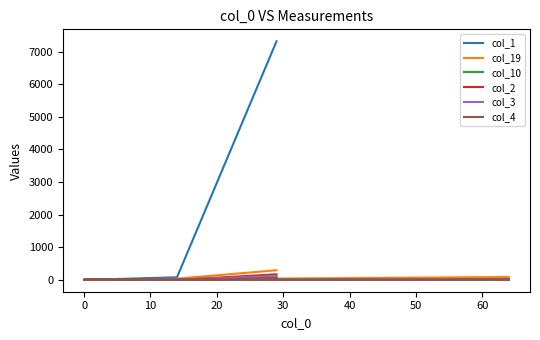

List the series in order of their peak value, lowest first.

col_4, col_10, col_3, col_2, col_19, col_1